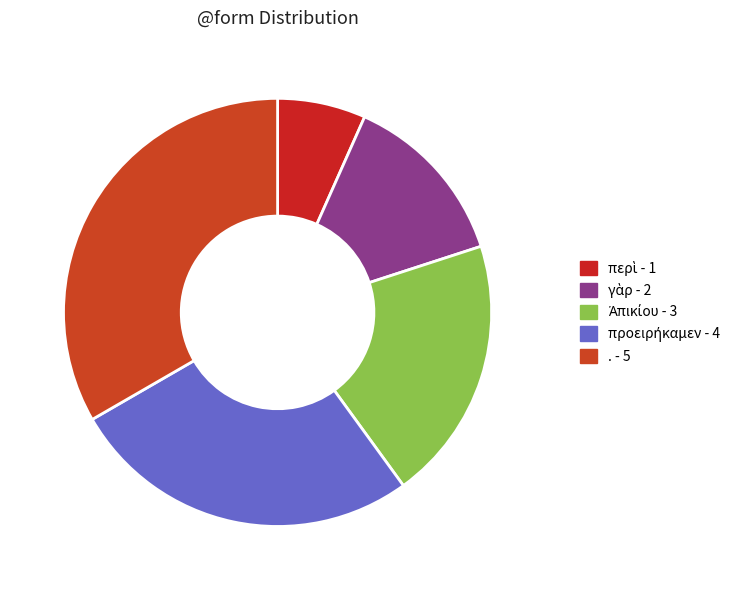

What percentage is the Ἀπικίου slice, to the nearest percent?

20%